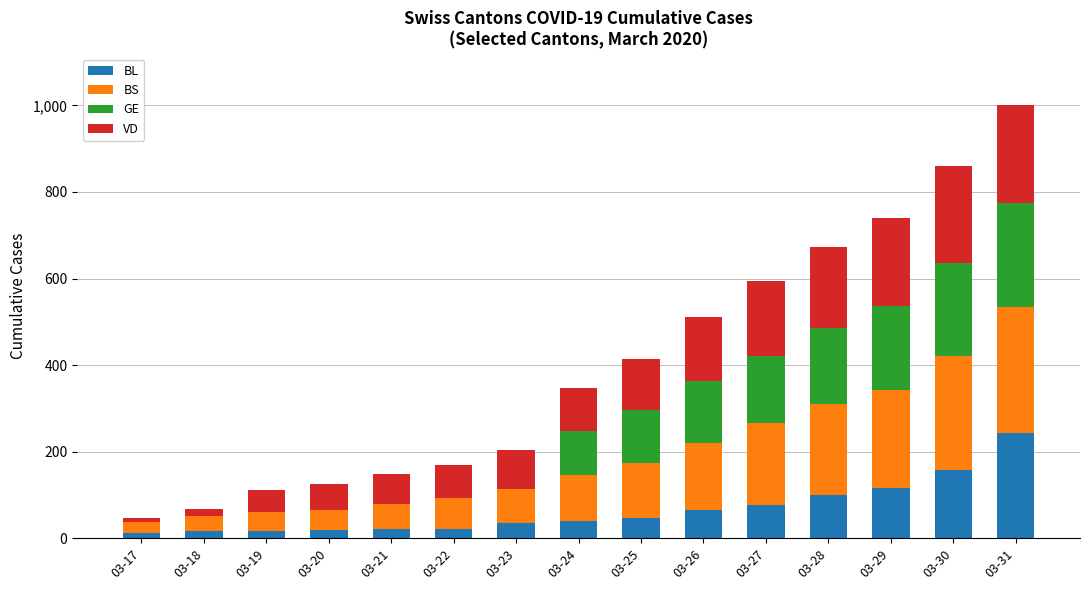

What is the highest value of the BL series?

242